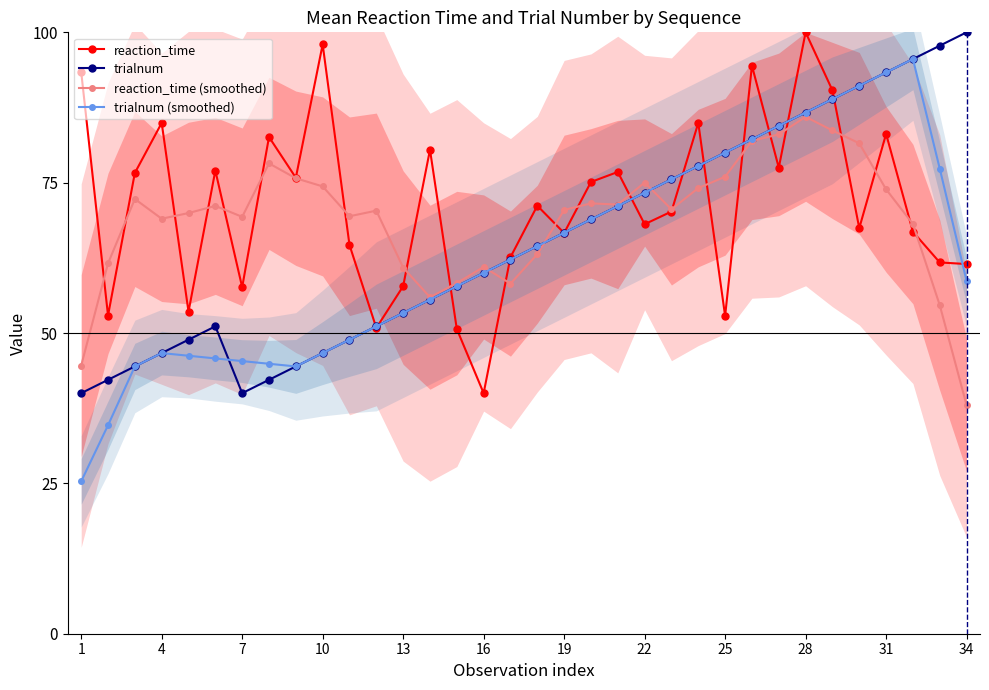

In reaction_time (smoothed), how many points are higher than both neighbors (excluding endpoints)?

8